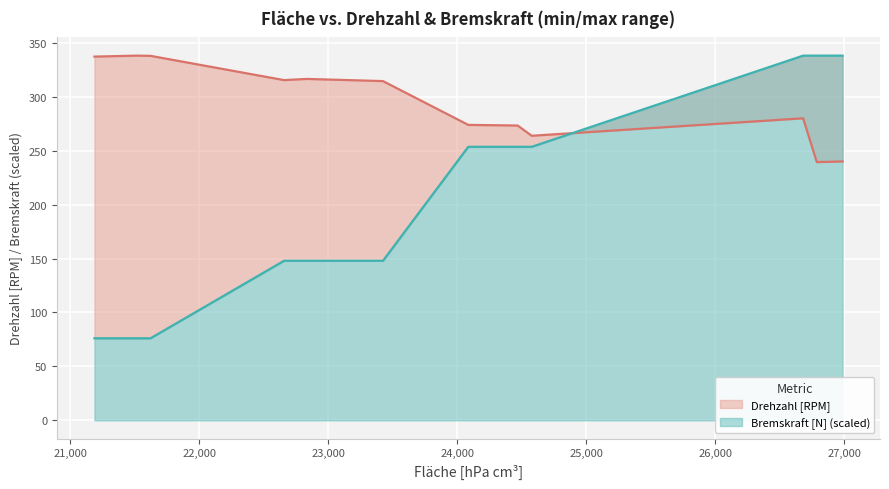

Which category has the lowest value in the Drehzahl [RPM] series?

26788